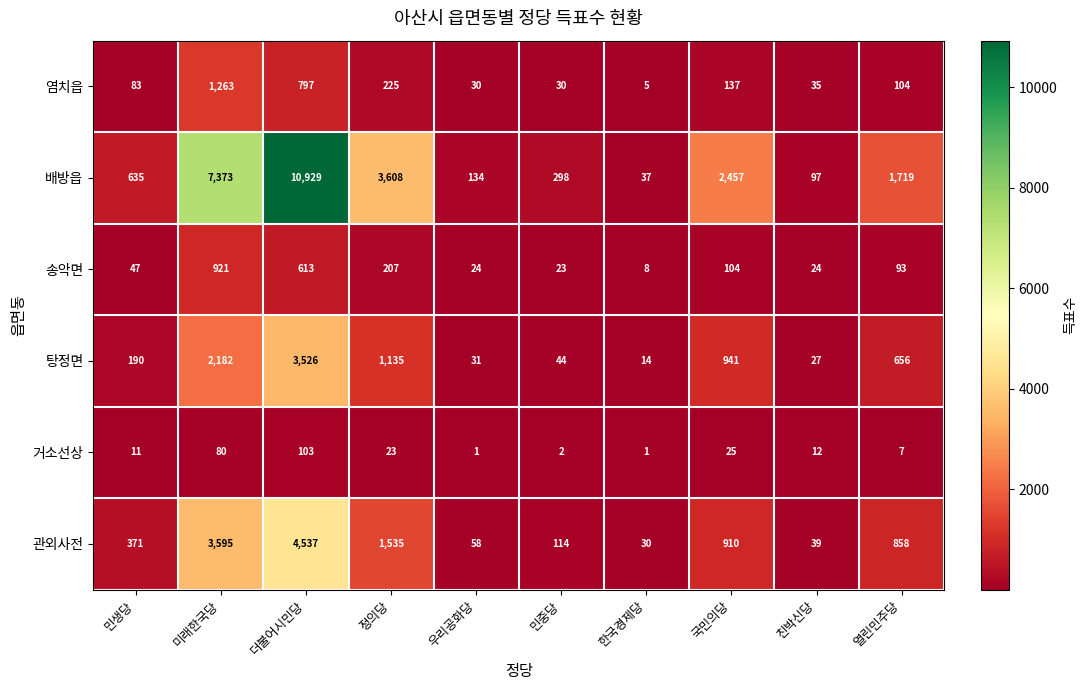

The 송악면 series shows 40 at 우리공화당. True or false?

False